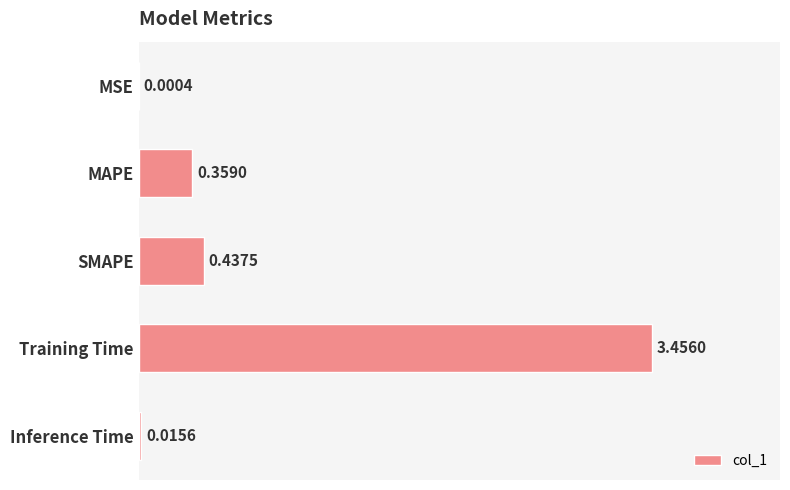

At which label is the value closest to 1?

SMAPE